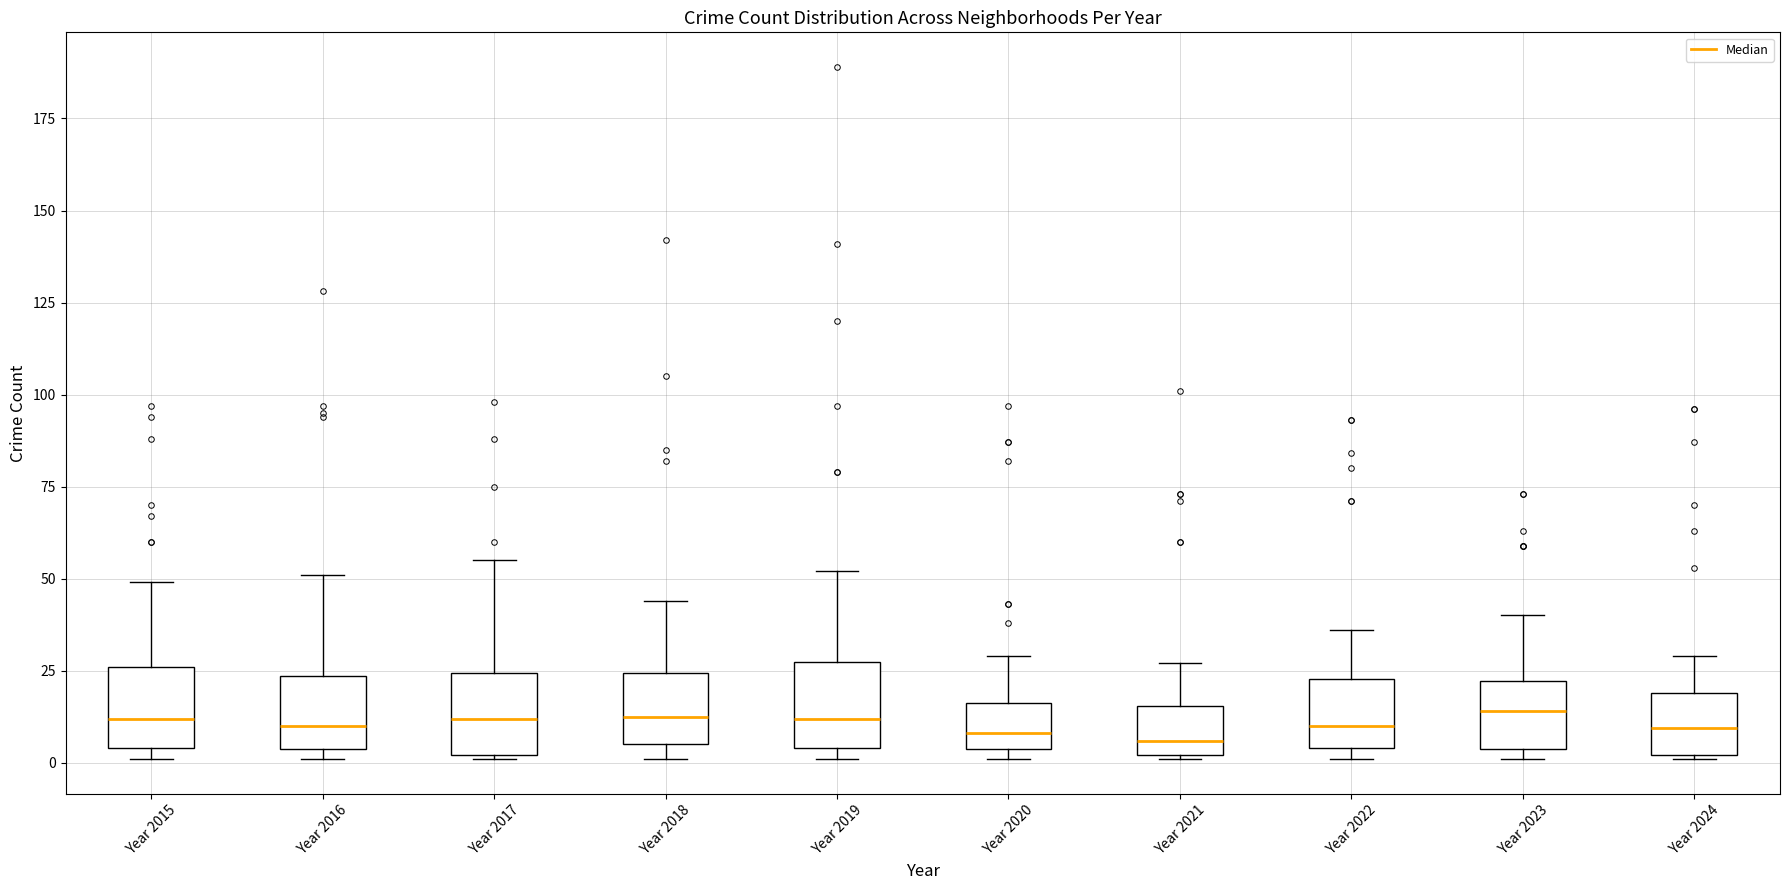

Where is the upper edge of the box for Year 2019 on the y-axis? The values are not printed on the chart, so give them approximately, as read against the axis.

25